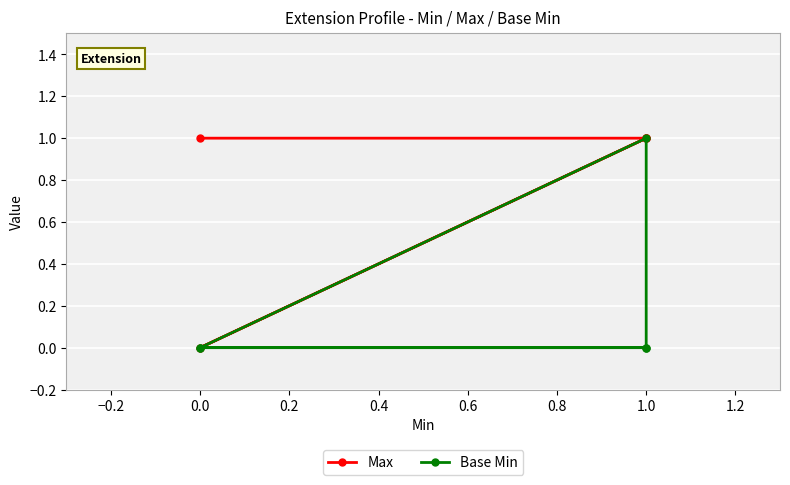

Which series changed the most between 0.2 and 0.4?

Base Min